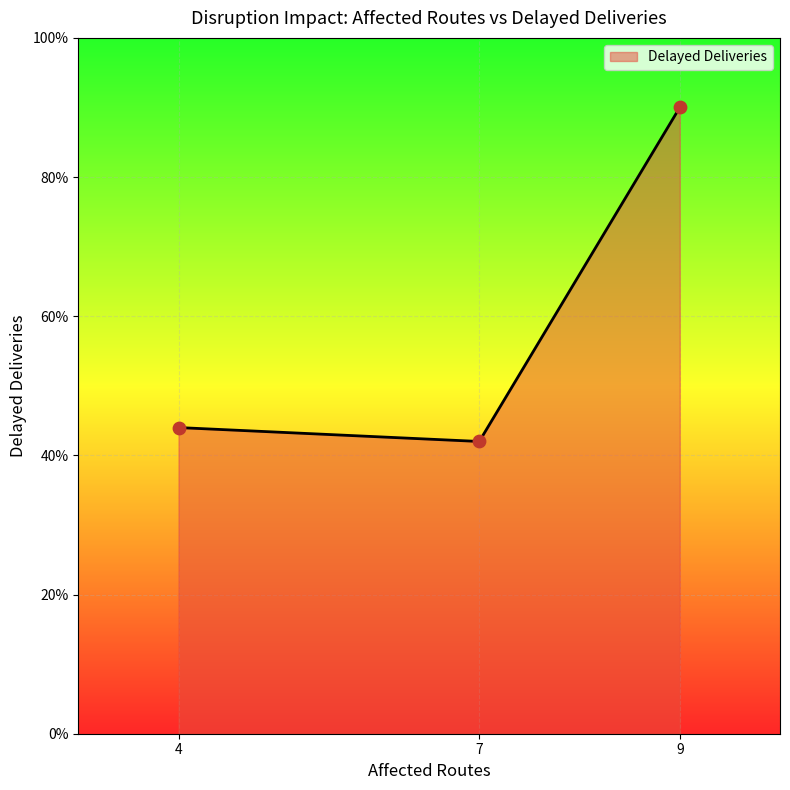

Approximately how many times larger is the value at 4 compared to 7?

1.0